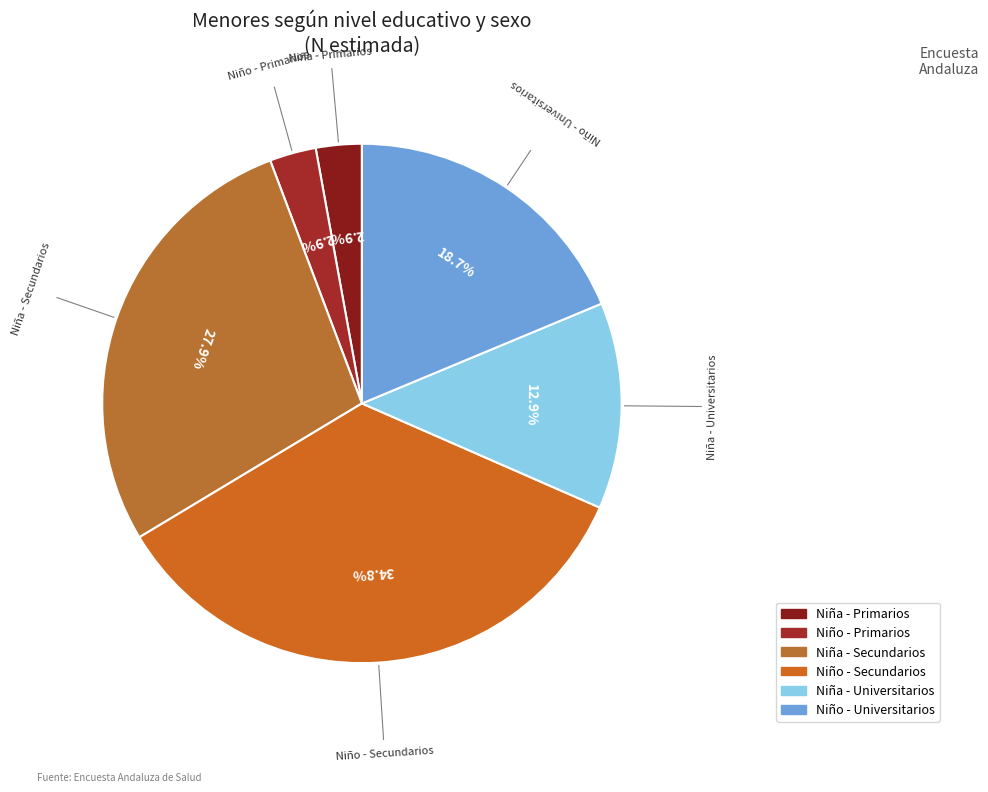

Which category has the biggest portion of the pie?

Niño - Secundarios